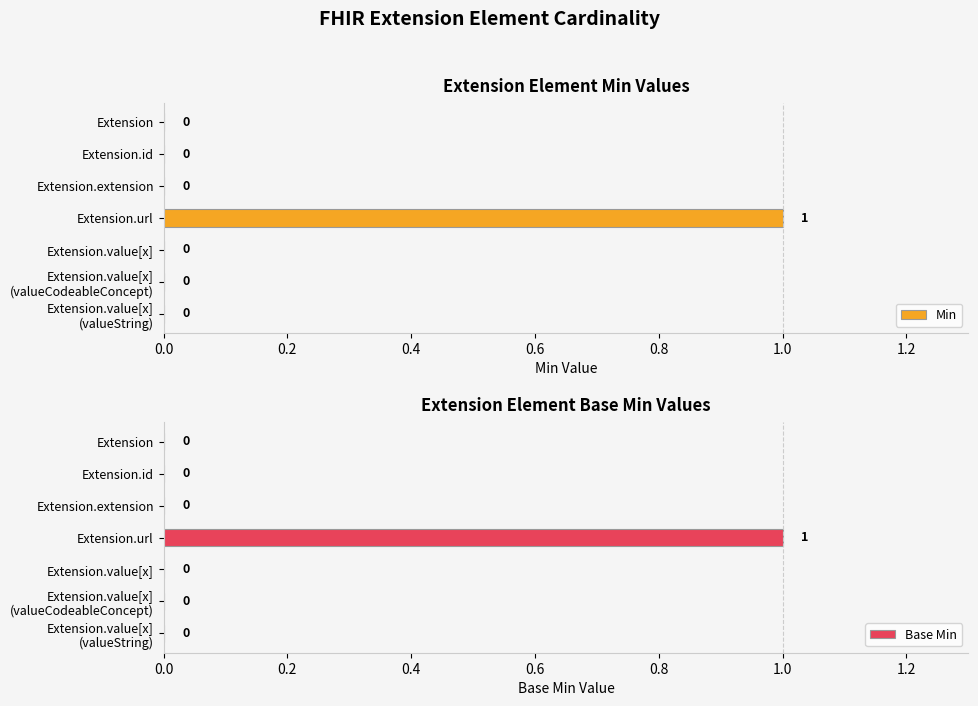

Which series has the largest total across all categories?

Min